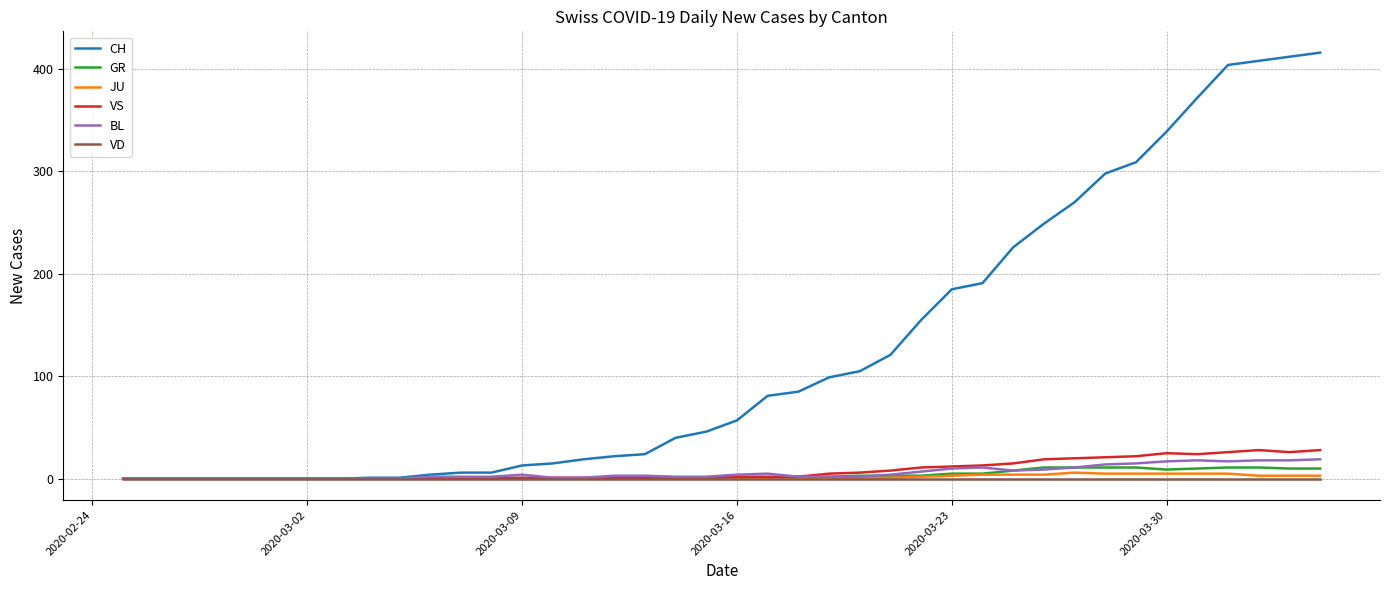

Which series has the largest total across all categories?

CH